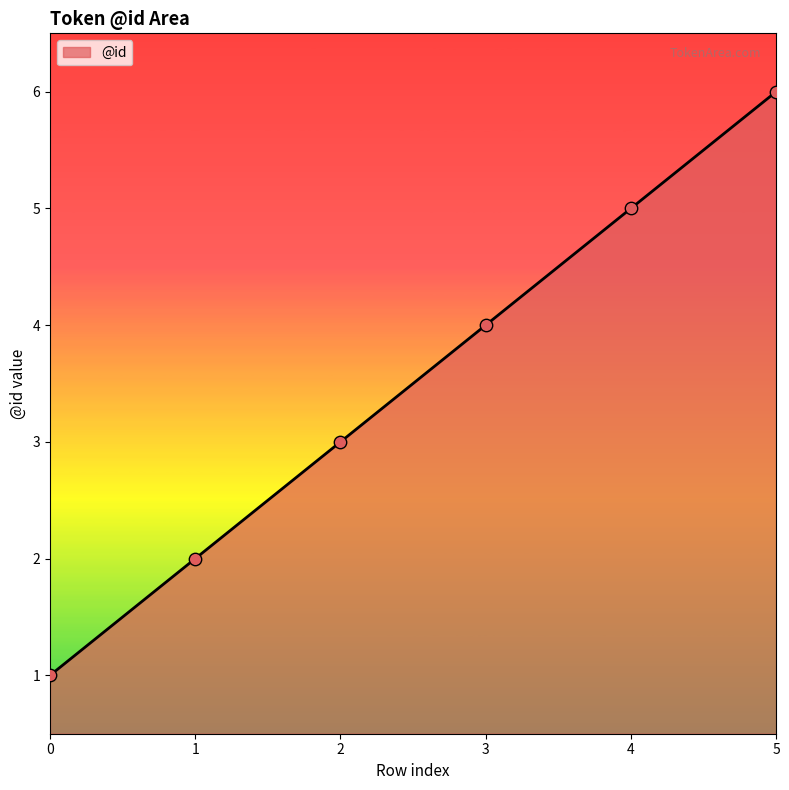

What is the change in value from 2 to 3?

+1